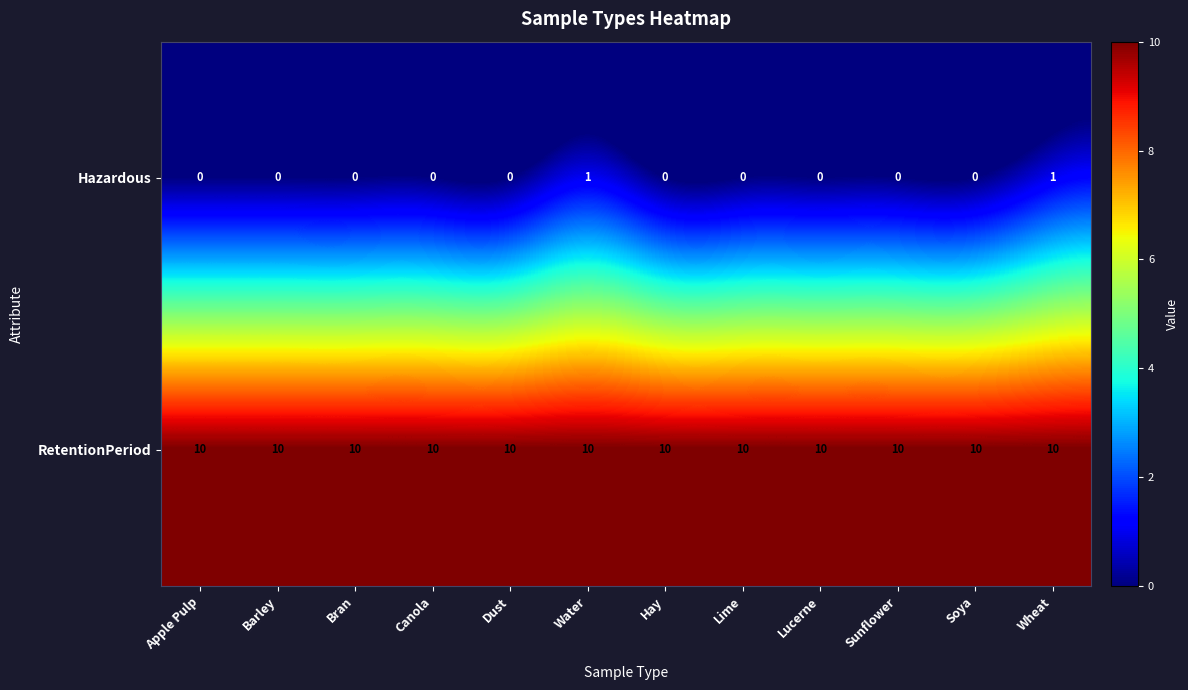

Rank the series at Sunflower from highest to lowest value.

RetentionPeriod, Hazardous